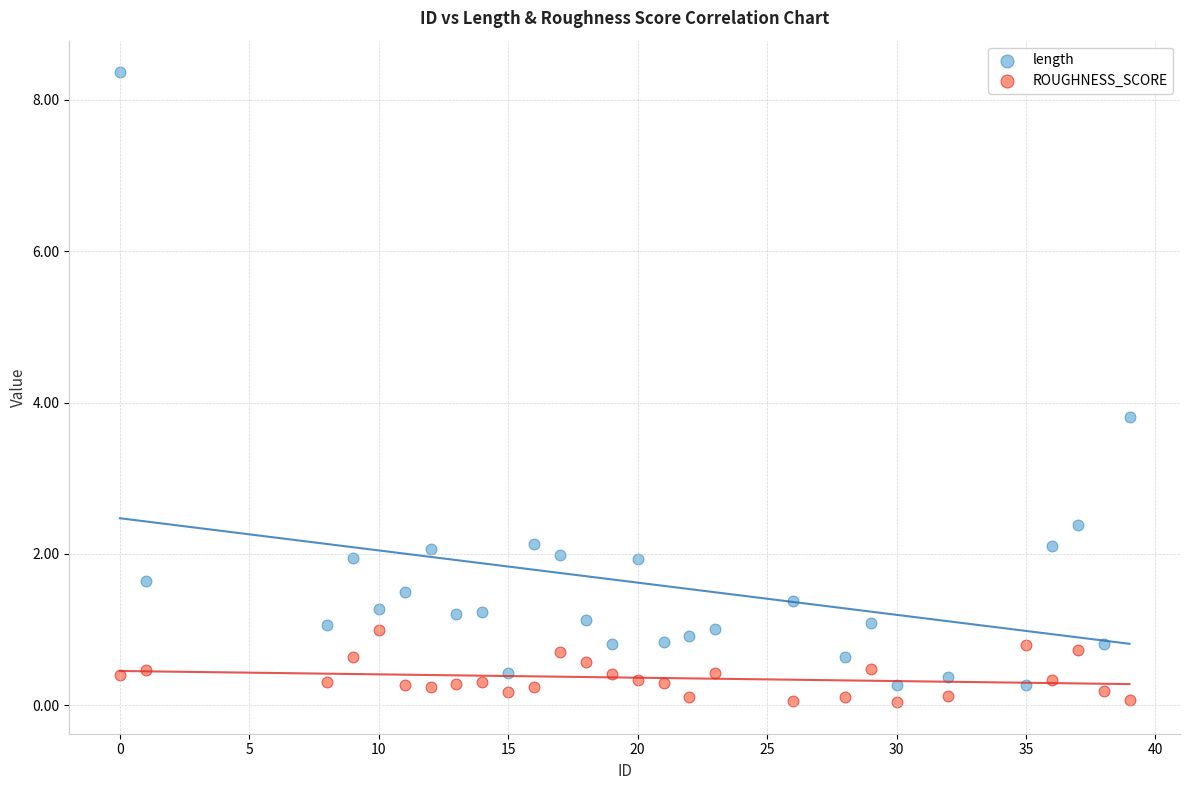

What are all the series names shown in the legend?

length, ROUGHNESS_SCORE